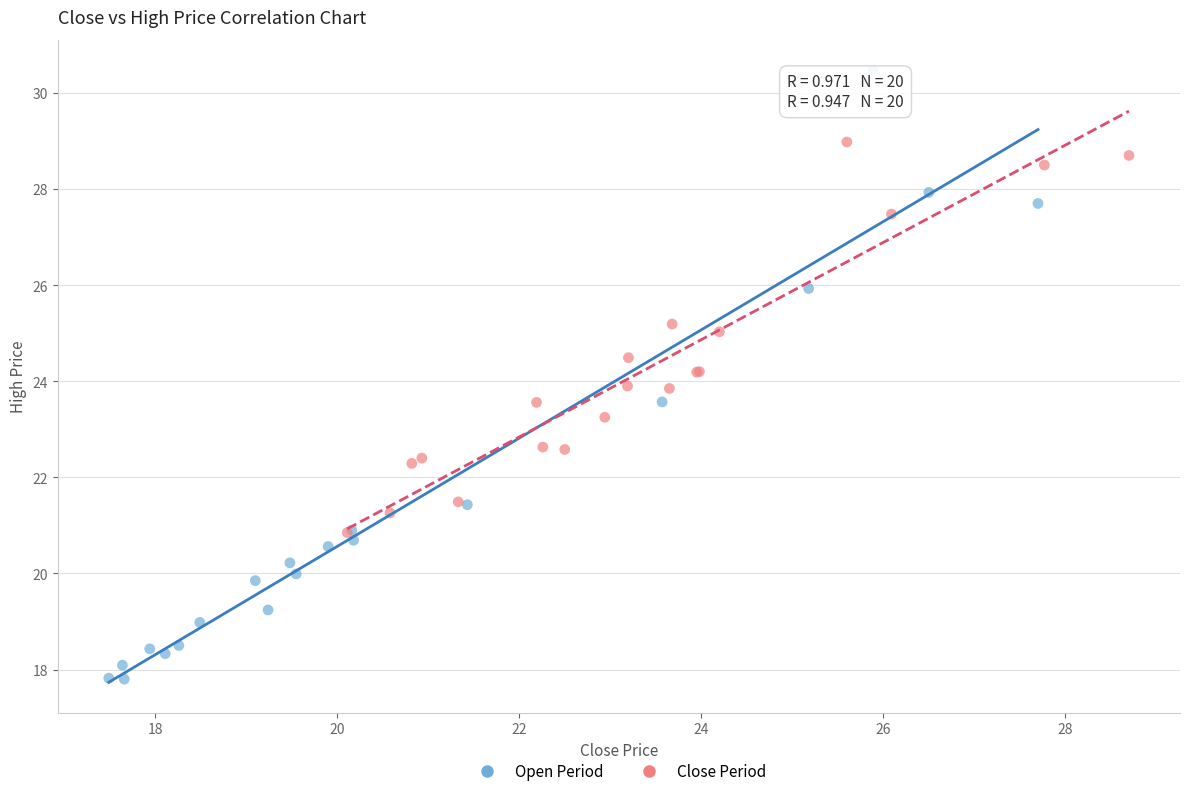

Which series reaches the minimum Y coordinate?

Open Period